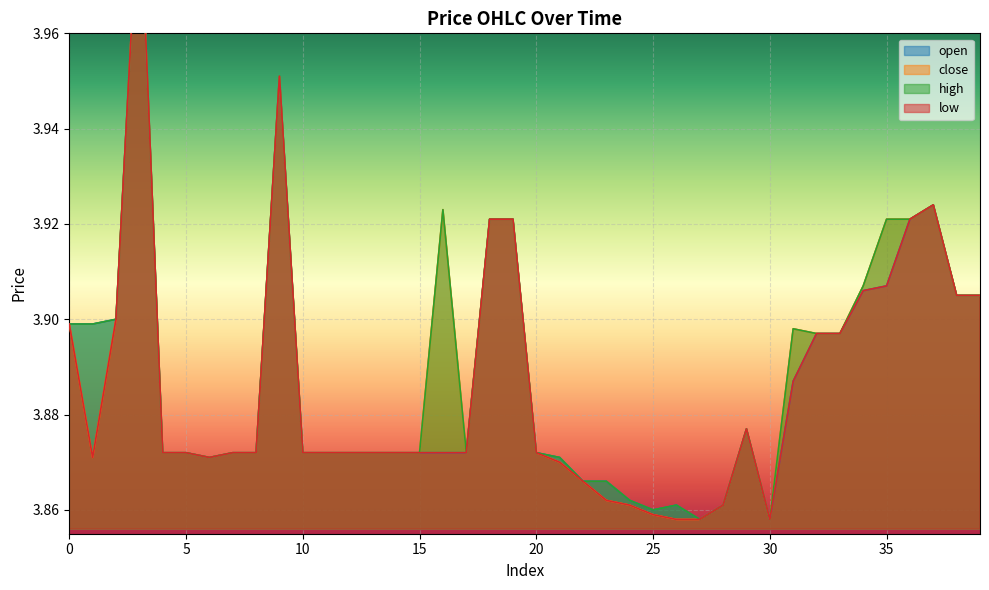

What value does the close series have at 38?

3.9